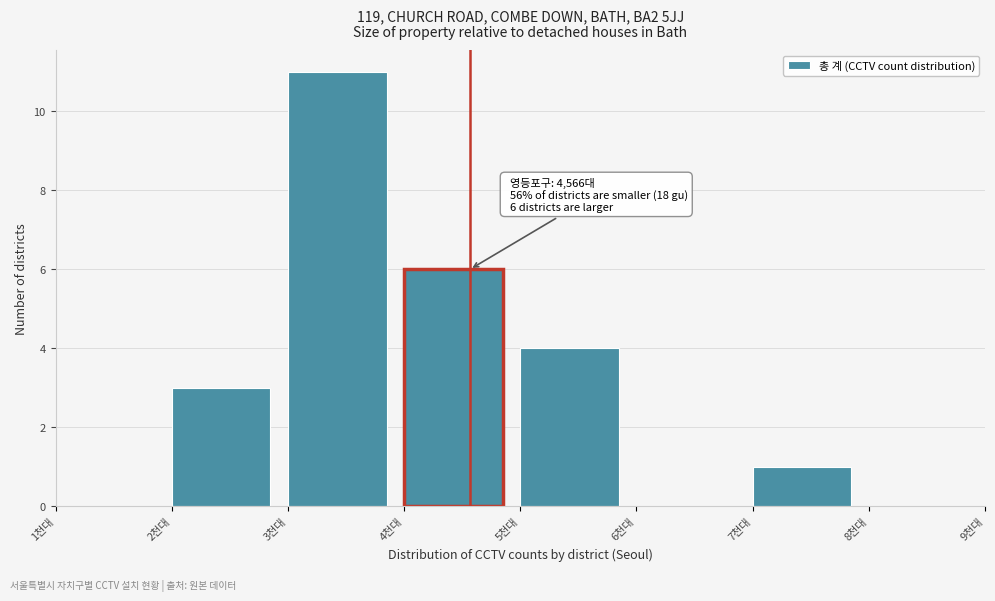

Reading left to right, transcribe all the data shown in this chart.

1천대=0	2천대=3	3천대=11	4천대=6	5천대=4	6천대=0	7천대=1	8천대=0